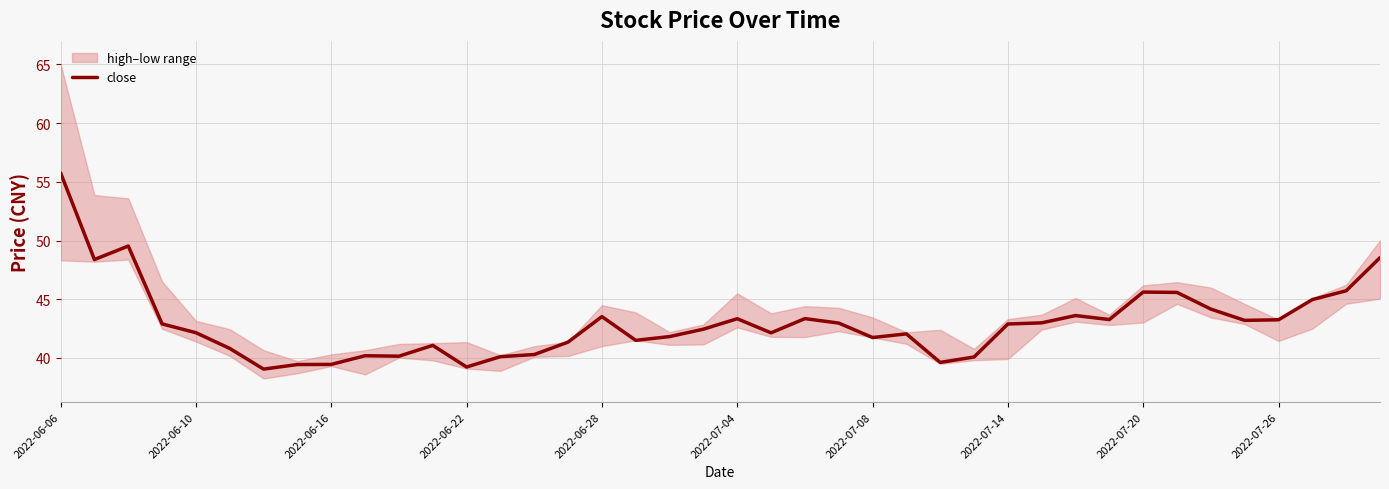

Reading left to right, list all the values displayed in this chart.

55.8	48.4	49.5	42.9	42.1	40.8	39.0	39.4	39.5	40.2	40.1	41.1	39.2	40.1	40.3	41.4	43.5	41.5	41.8	42.5	43.3	42.1	43.4	43.0	41.7	42.0	39.6	40.1	42.9	43.0	43.6	43.3	45.6	45.6	44.2	43.2	43.2	45.0	45.7	48.5